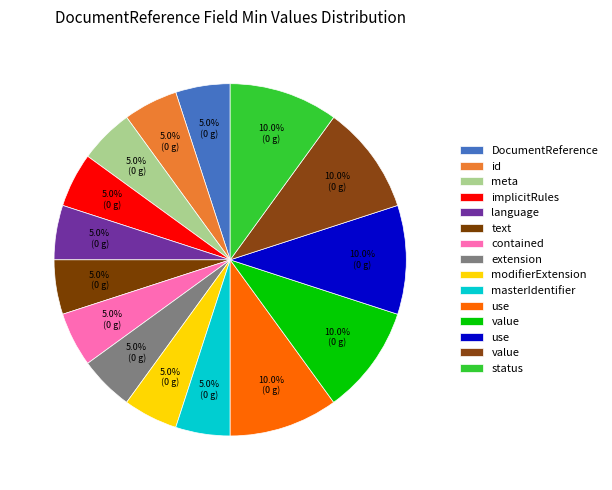

Count the number of slices in the pie.

15